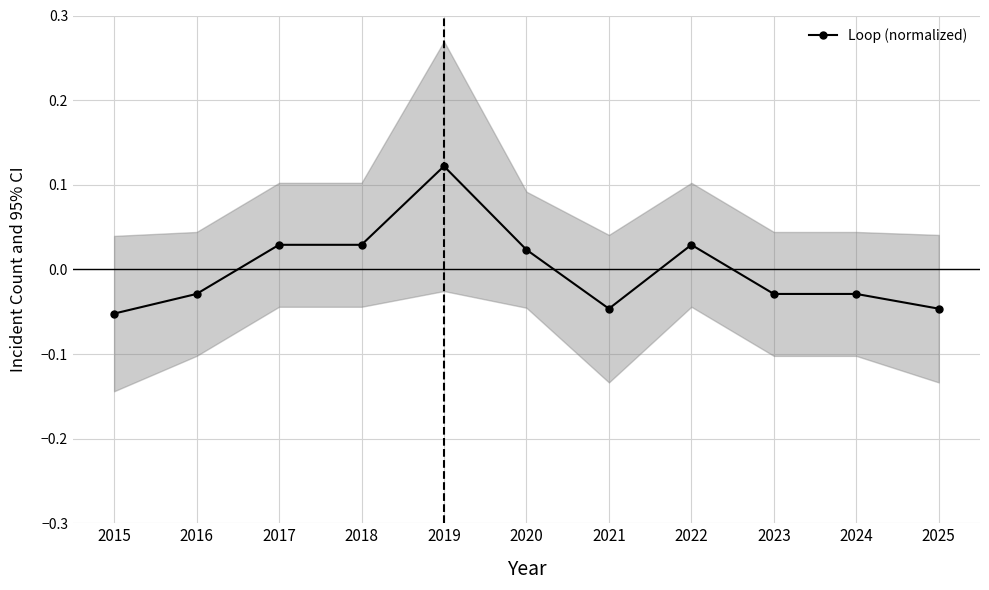

Reading left to right, what are all the values shown in this chart?

2015=-0.1	2016=-0.0	2017=0.0	2018=0.0	2019=0.1	2020=0.0	2021=-0.0	2022=0.0	2023=-0.0	2024=-0.0	2025=-0.0